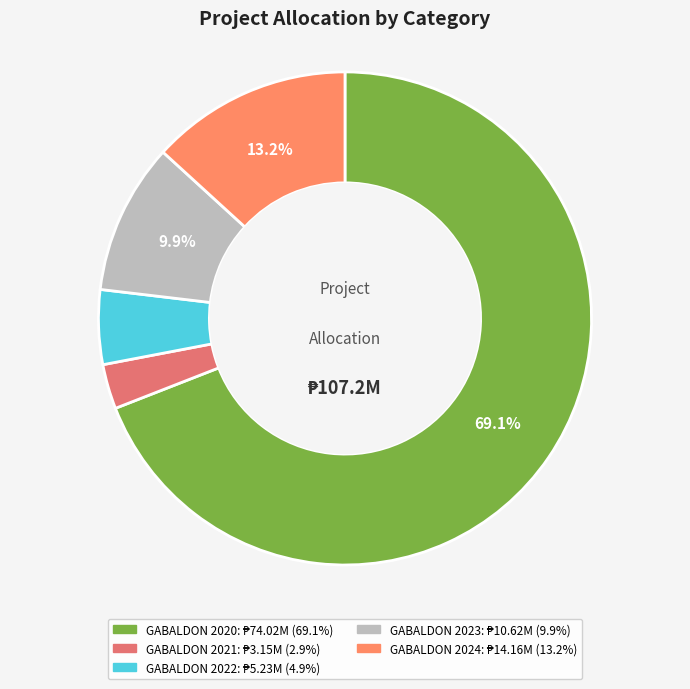

Is there a majority slice in this chart?

Yes